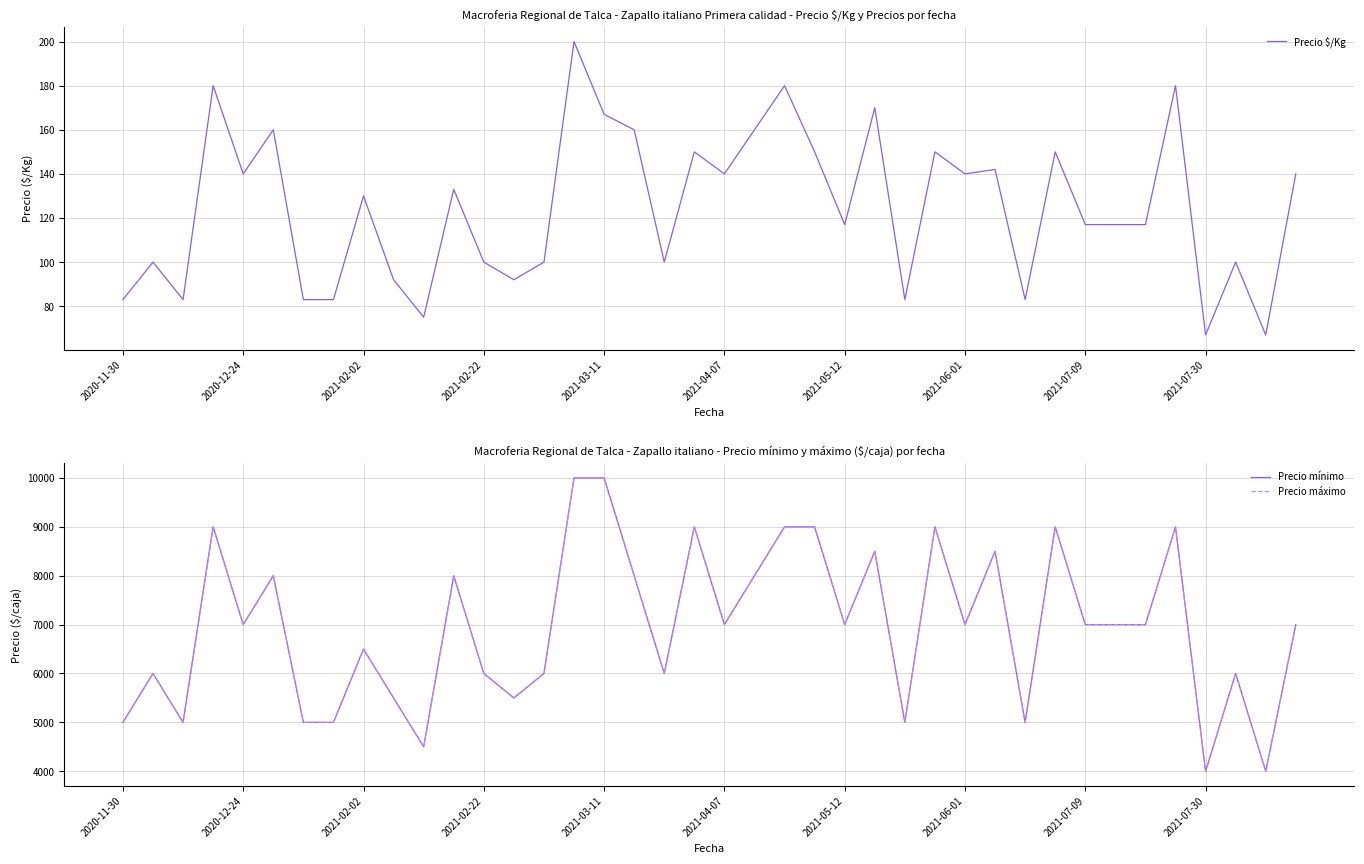

What is the minimum value for Precio máximo?

4000